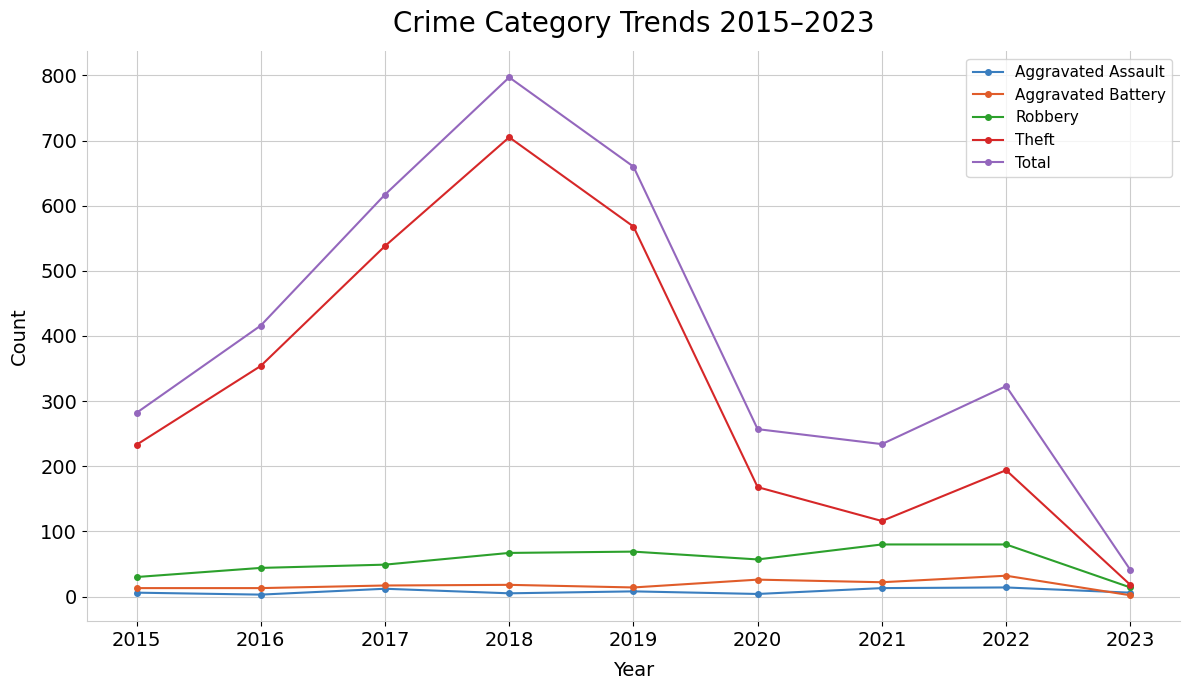

Is this an area chart (filled region under the line)?

No